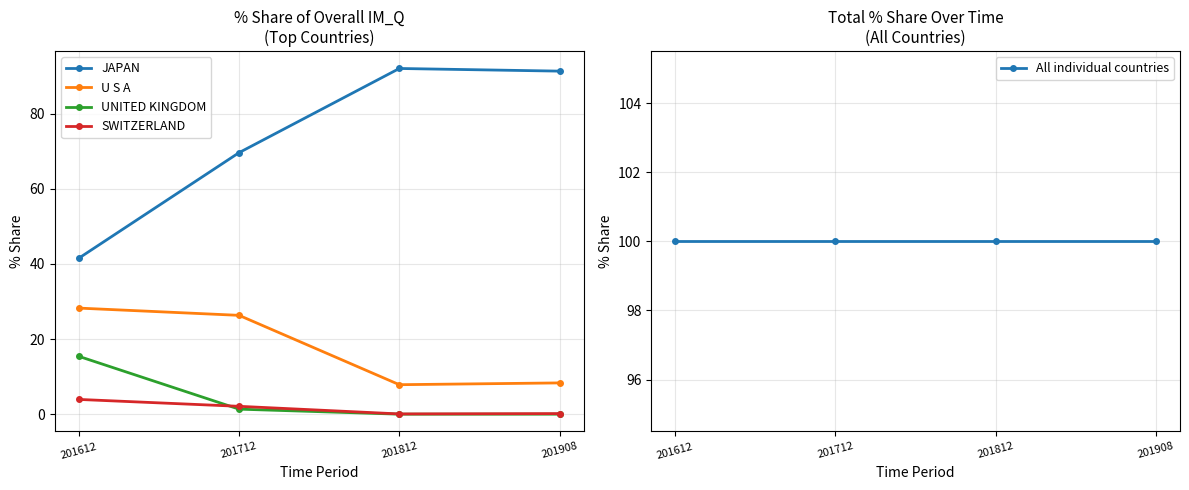

At which label does JAPAN first exceed 91?

201812